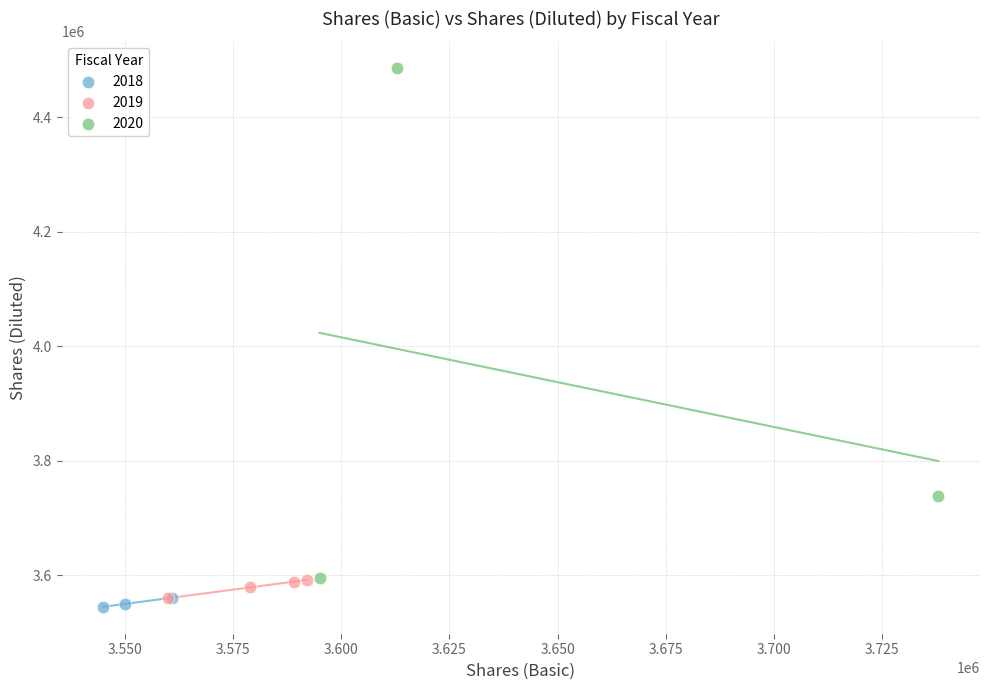

Which series has the largest Y range (max minus min)?

2020